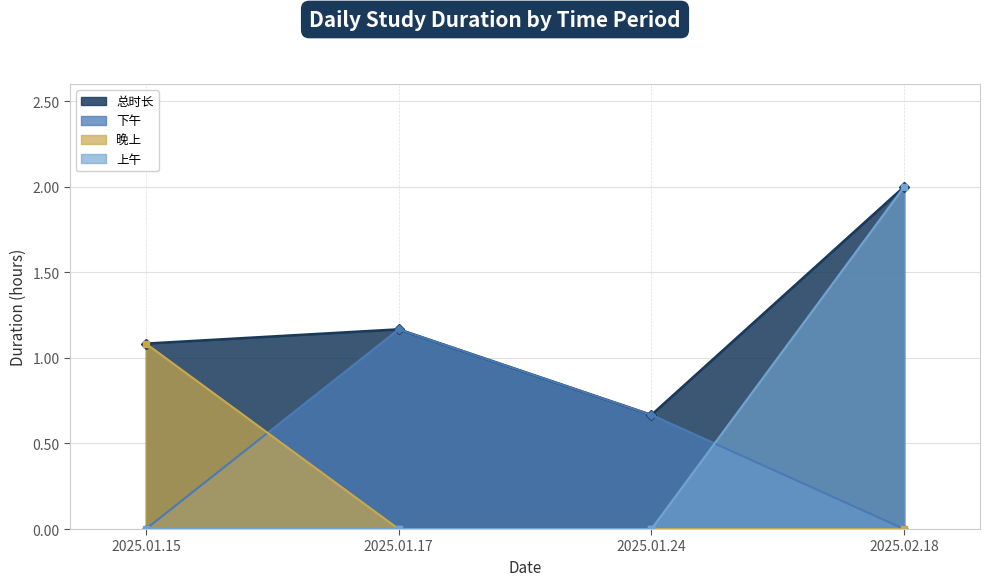

Is it true that 总时长 equals 1.2 at 2025.01.17?

True